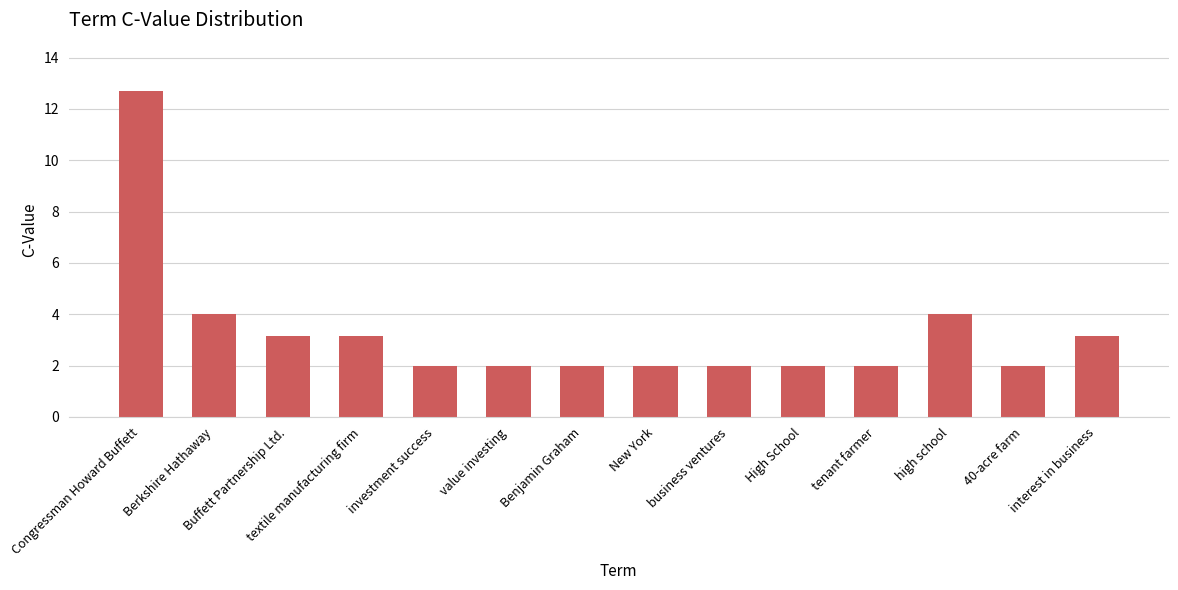

Does the chart contain any negative values?

No